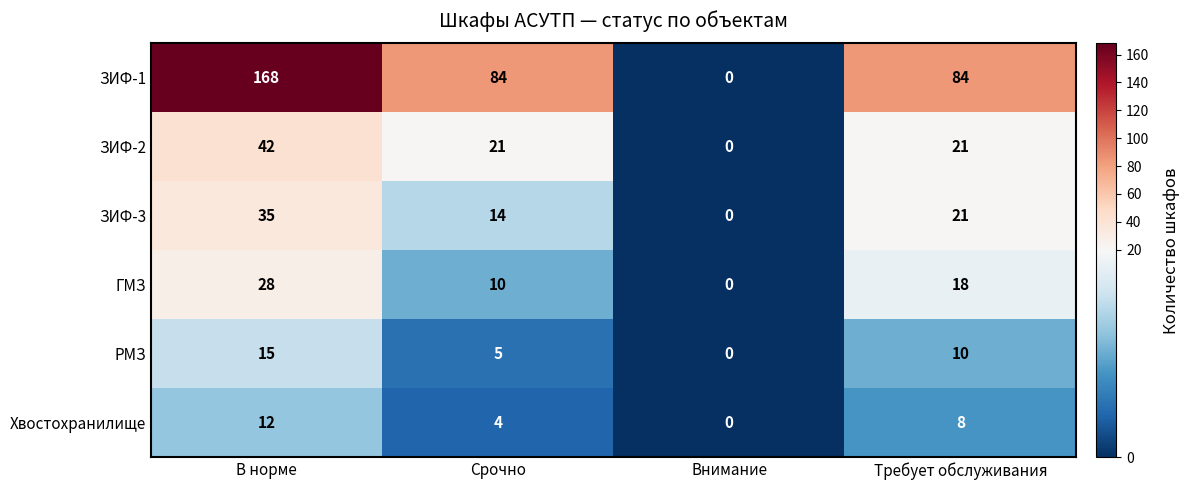

Reading left to right, list all the values displayed in this chart.

ЗИФ-1: 168	84	0	84
ЗИФ-2: 42	21	0	21
ЗИФ-3: 35	14	0	21
ГМЗ: 28	10	0	18
РМЗ: 15	5	0	10
Хвостохранилище: 12	4	0	8